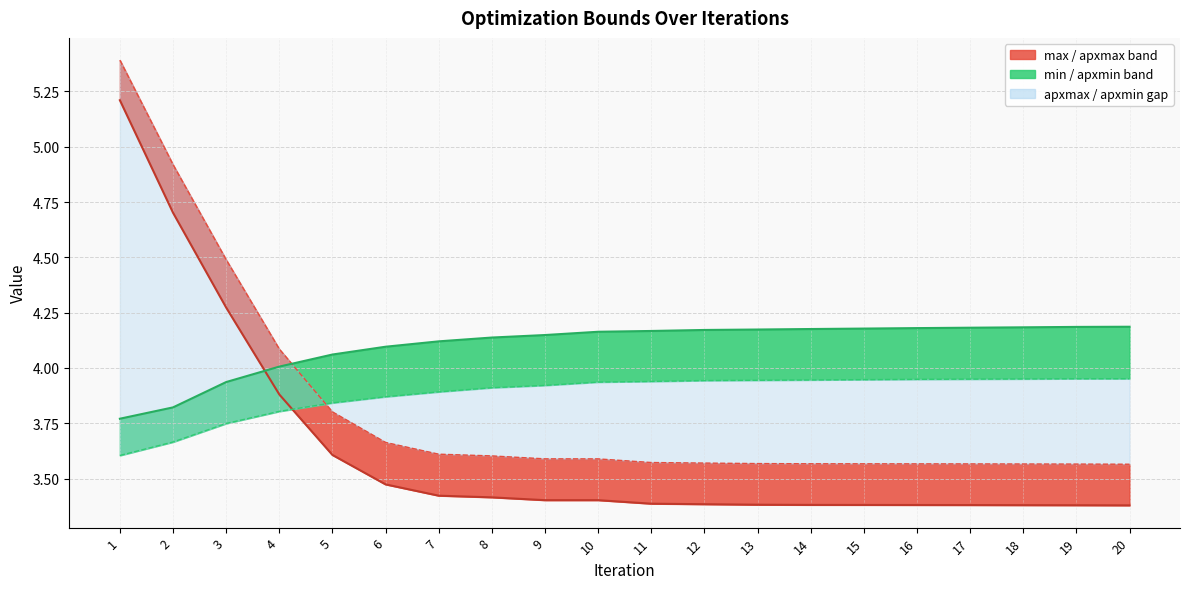

Where is apxmax_line nearest to the value 4?

4